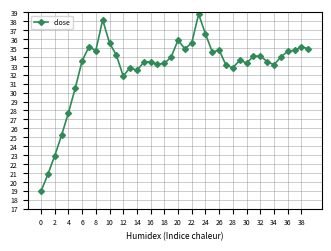

What is the greatest value displayed?

38.8